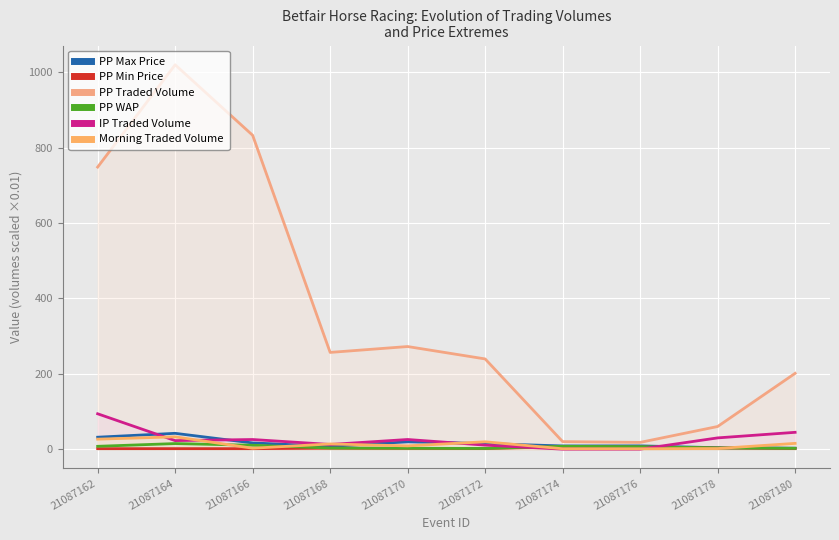

What is the difference between the second highest and minimum values in the PP Min Price series?

4.1